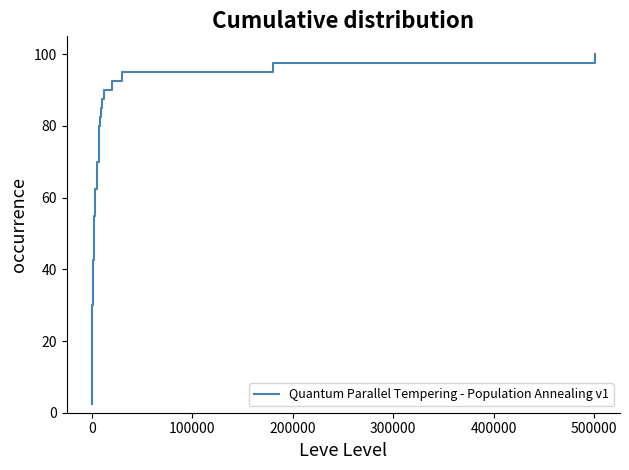

How many lines are shown in the chart?

1